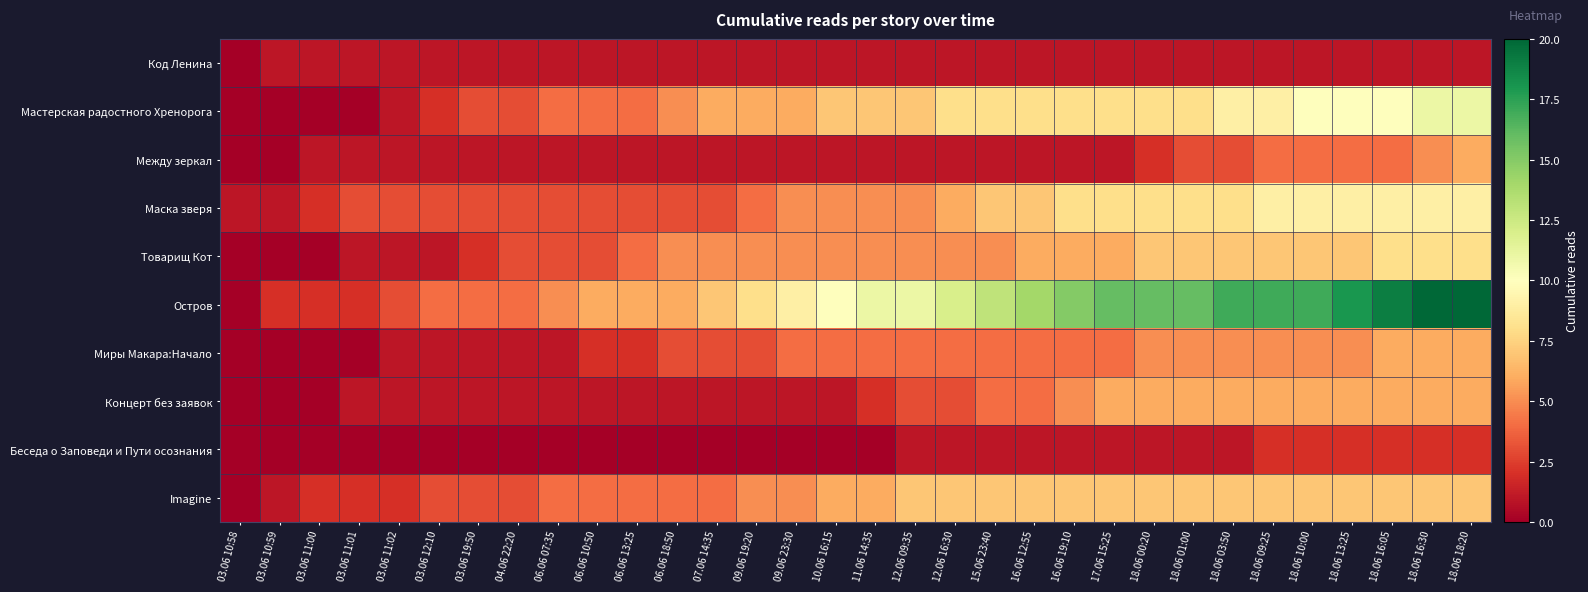

Which series has the largest range (max minus min)?

Остров